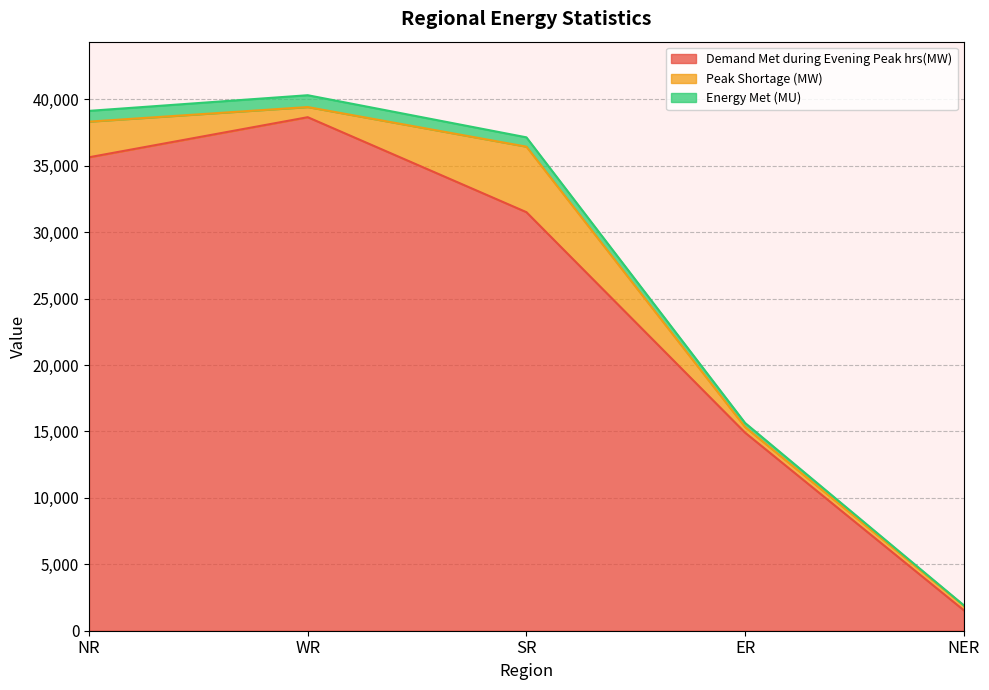

What is the highest value of the Demand Met during Evening Peak hrs(MW) series?

38653